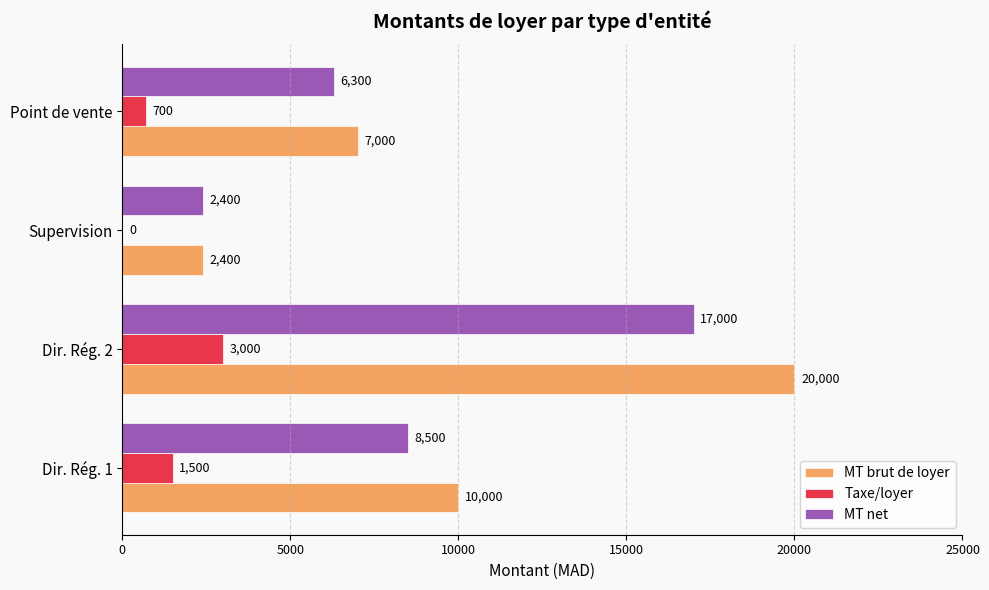

How many data points does each series have?

4